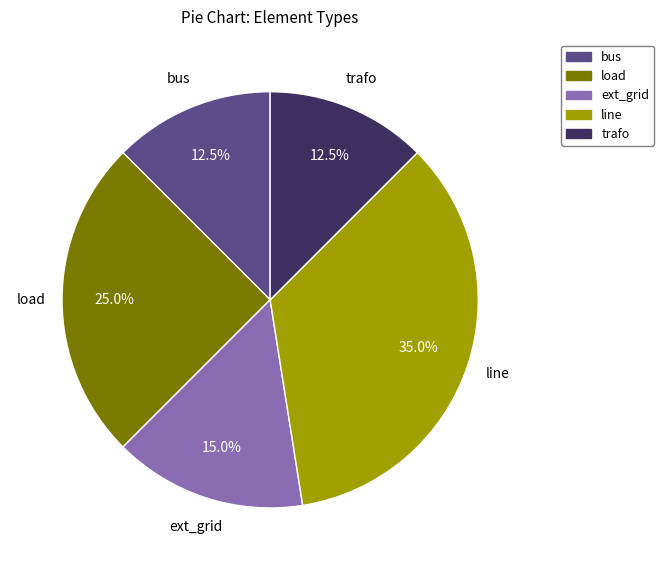

Does load represent more than half of the total?

No